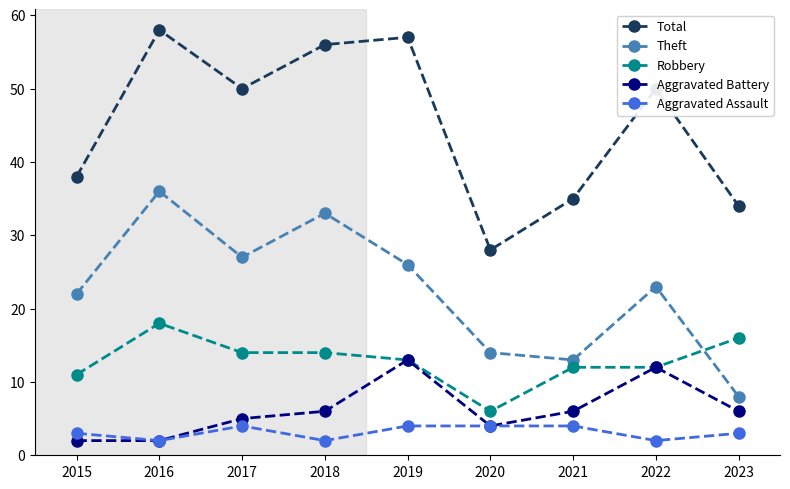

The Robbery series shows 5 at 2016. True or false?

False